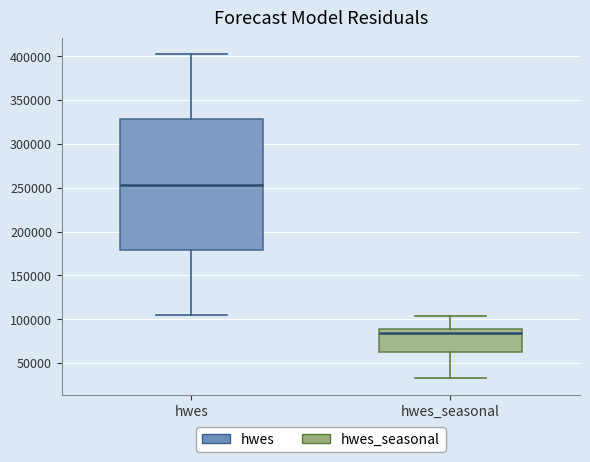

Reading left to right, read every box against the y-axis: the position of its median line, the range the box covers, and the ends of its whiskers. The values are not printed on the chart, so give them approximately, as read against the axis.

hwes: median 255000, box 180000 to 330000, whiskers 105000 to 405000
hwes_seasonal: median 85000, box 60000 to 90000, whiskers 30000 to 105000